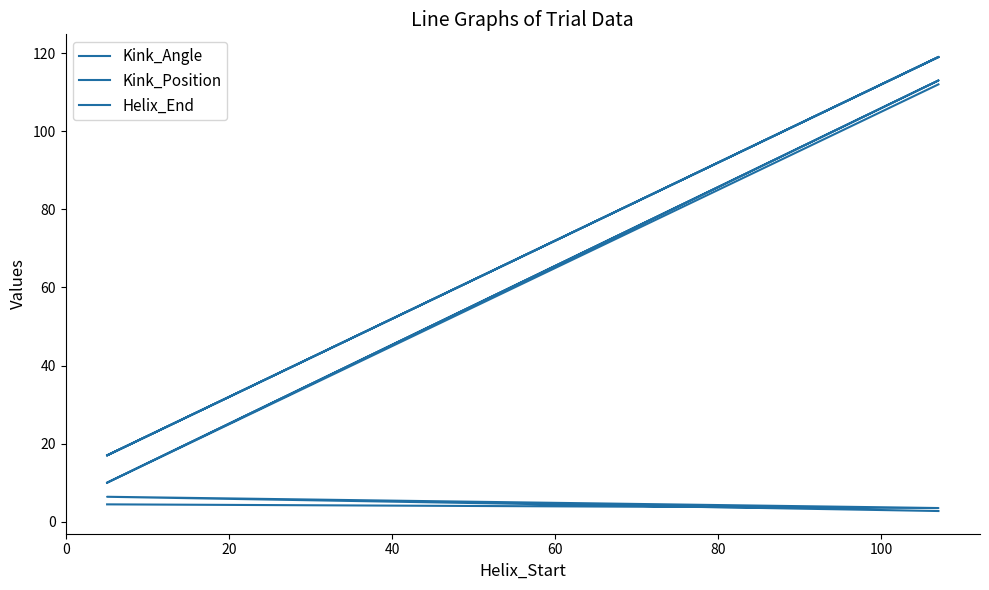

How many lines are shown in the chart?

3